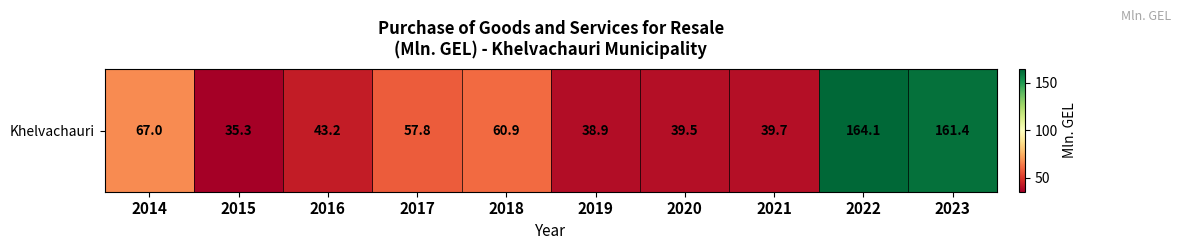

What is the difference between the maximum and minimum values?

128.8